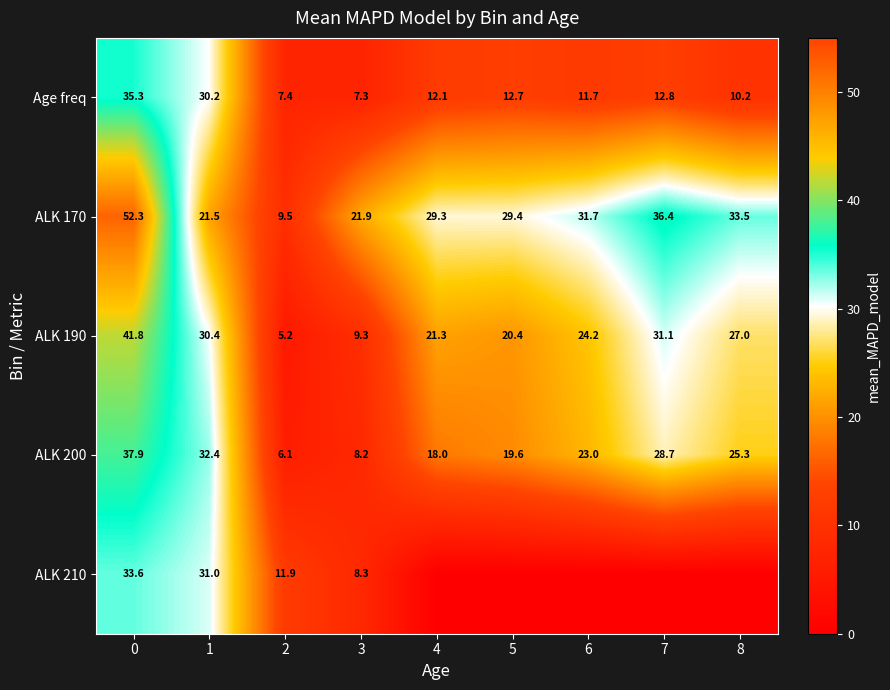

List the labels in order of Age freq value, smallest first.

3, 2, 8, 6, 4, 5, 7, 1, 0